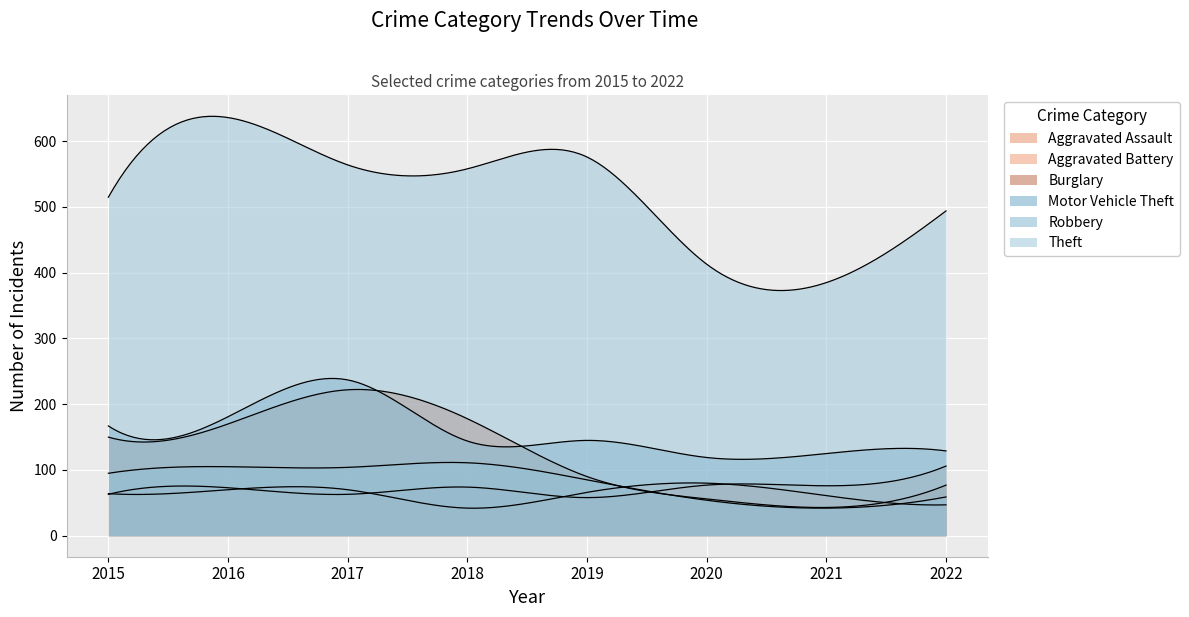

Reading right to left, transcribe all the data shown in this chart.

Aggravated Assault: 106	76	77	58	74	63	73	63
Aggravated Battery: 47	61	80	66	42	70	70	64
Burglary: 77	43	56	90	178	222	170	150
Motor Vehicle Theft: 129	125	119	145	144	237	181	167
Robbery: 59	42	54	85	111	104	105	95
Theft: 494	385	413	576	558	564	636	515